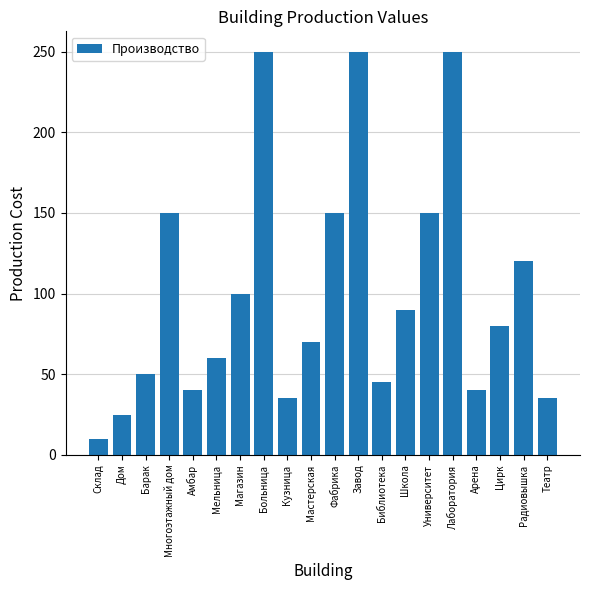

Count the number of data series in this chart.

1